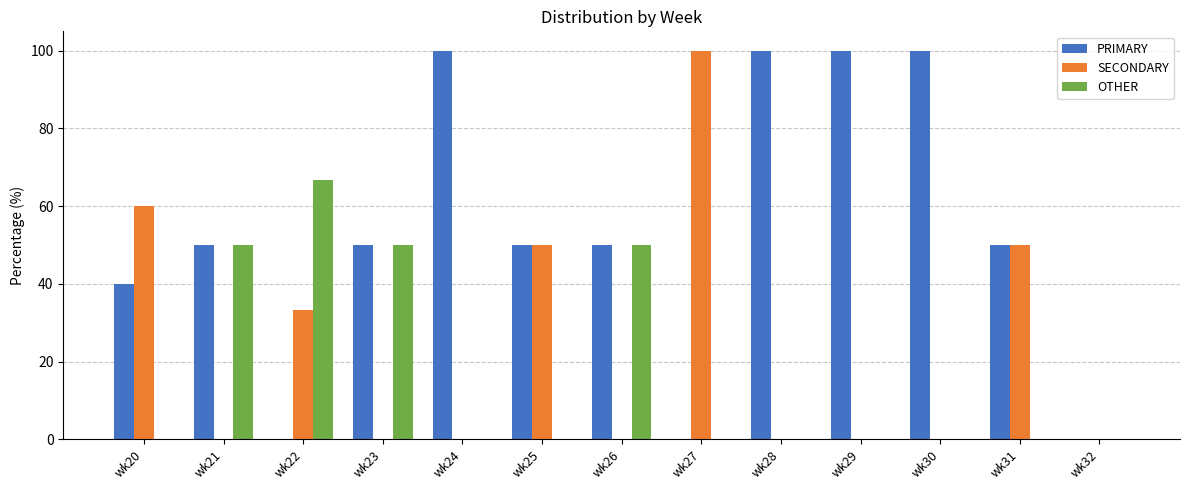

What is the sum of all PRIMARY values?

690.0